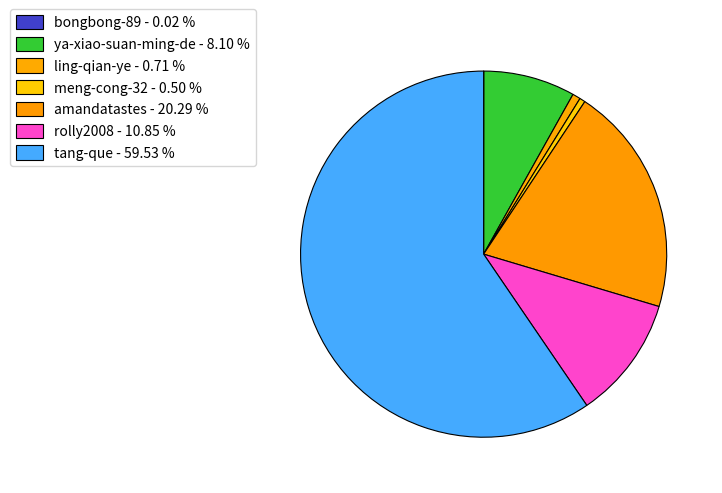

Which category has the smallest portion of the pie?

bongbong-89